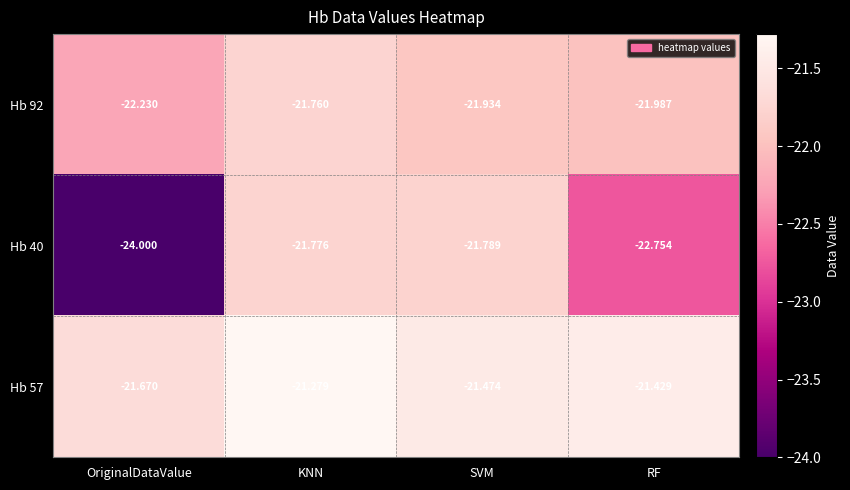

Which label corresponds to the largest value in the chart?

KNN